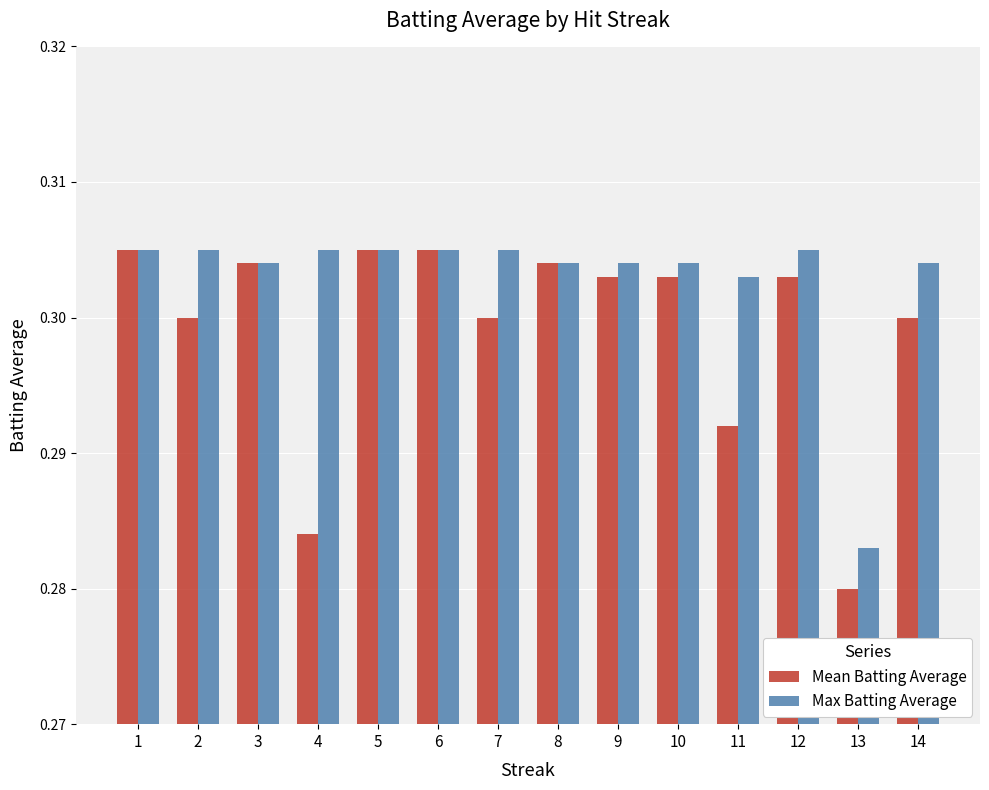

Which series has the largest total across all categories?

Max Batting Average